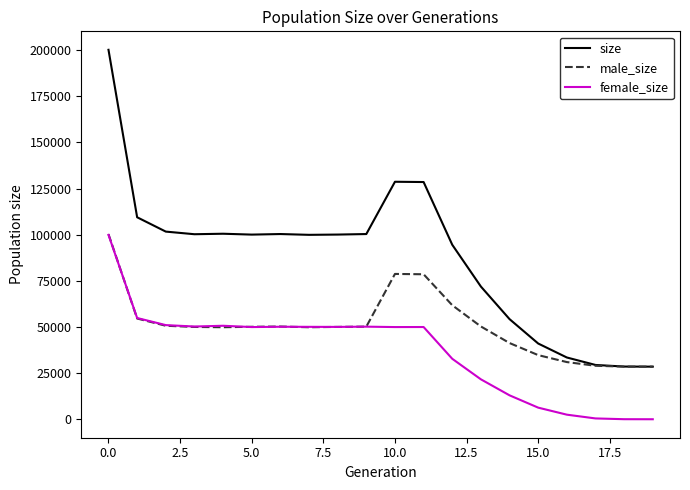

Which series has the largest total across all categories?

size